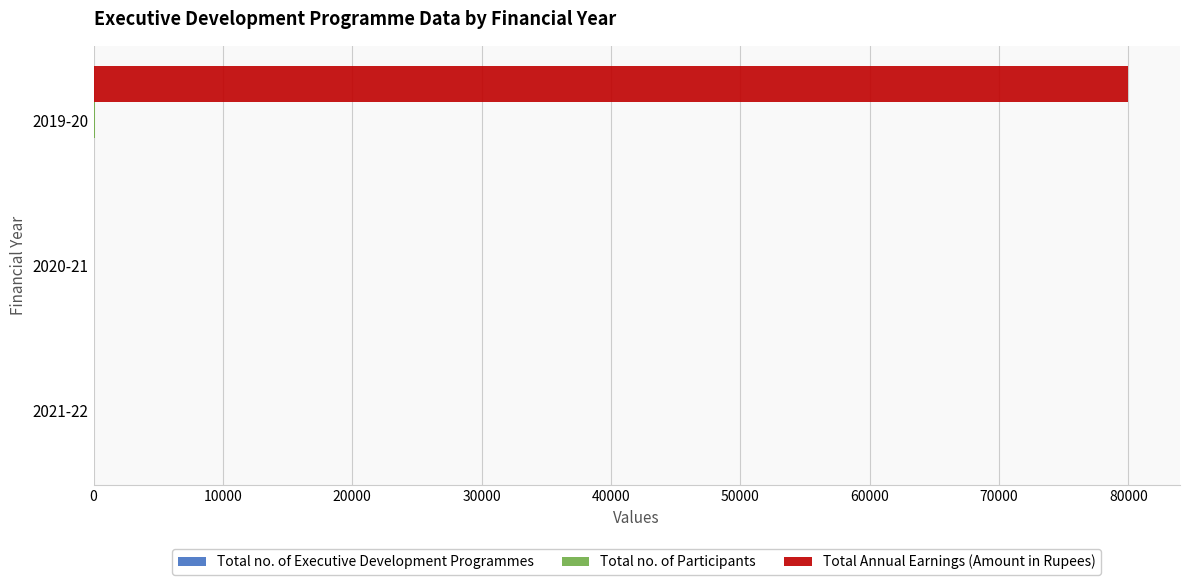

The value of Total Annual Earnings (Amount in Rupees) at 2019-20 is 80000. True or false?

True